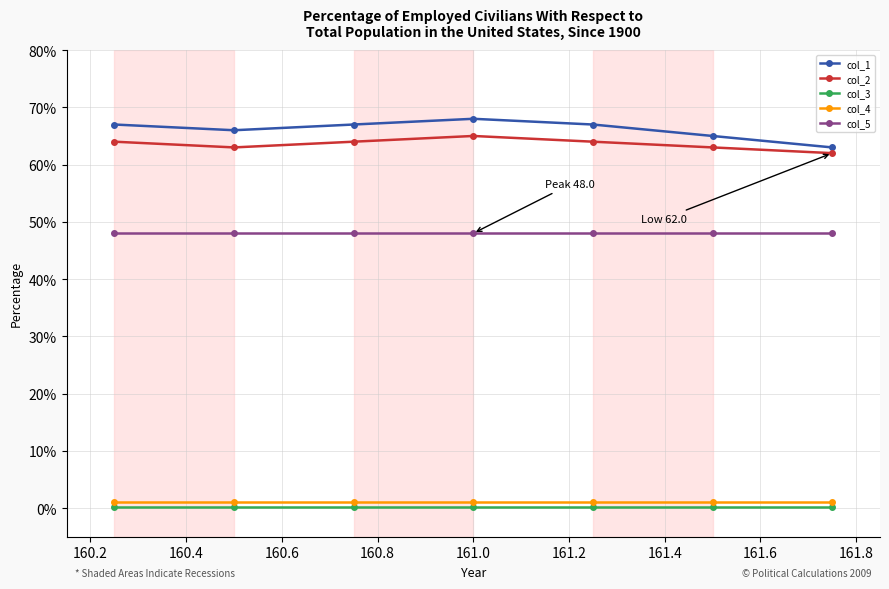

At how many categories does at least one series exceed 30?

7